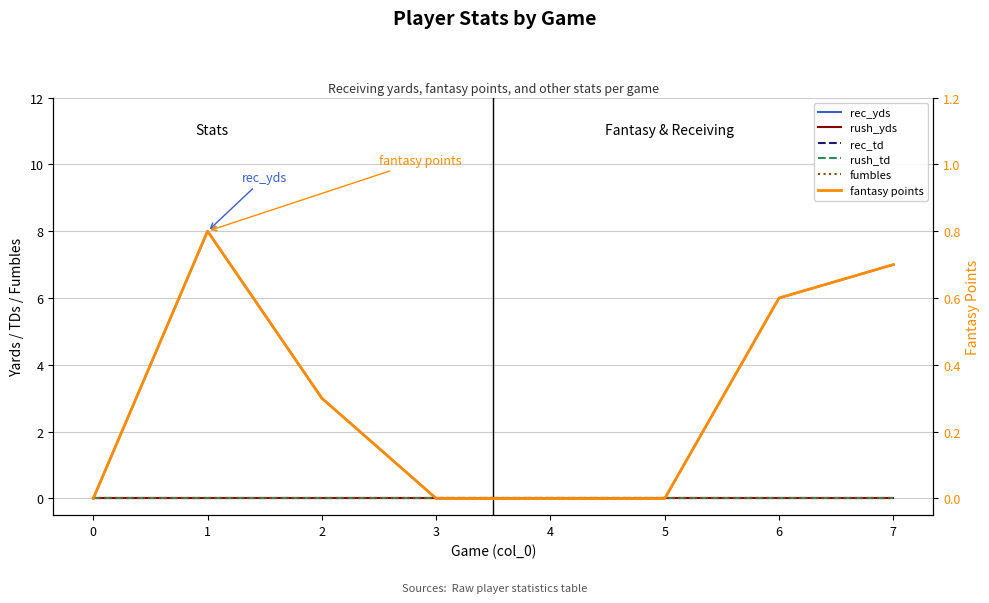

Reading left to right, what are all the values shown in this chart?

rec_yds: 0=0.0	1=8.0	2=3.0	3=0.0	4=0.0	5=0.0	6=6.0	7=7.0
rush_yds: 0=0.0	1=0.0	2=0.0	3=0.0	4=0.0	5=0.0	6=0.0	7=0.0
rec_td: 0=0.0	1=0.0	2=0.0	3=0.0	4=0.0	5=0.0	6=0.0	7=0.0
rush_td: 0=0.0	1=0.0	2=0.0	3=0.0	4=0.0	5=0.0	6=0.0	7=0.0
fumbles: 0=0.0	1=0.0	2=0.0	3=0.0	4=0.0	5=0.0	6=0.0	7=0.0
fantasy points: 0=0.0	1=0.8	2=0.3	3=0.0	4=0.0	5=0.0	6=0.6	7=0.7